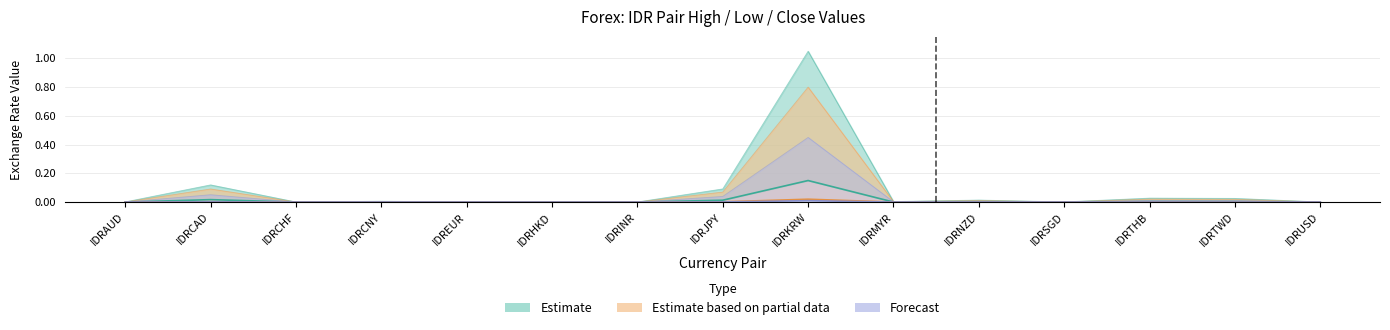

True or false: Close and Low intersect in this chart.

False